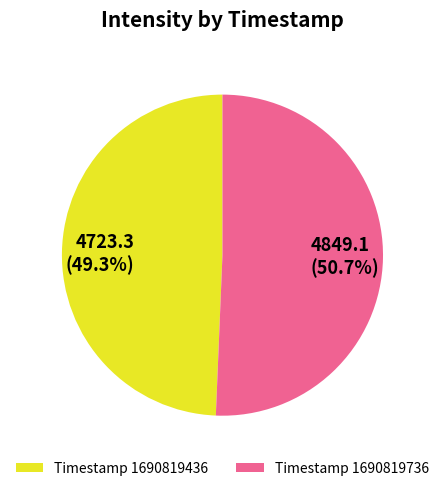

Is there a majority slice in this chart?

Yes